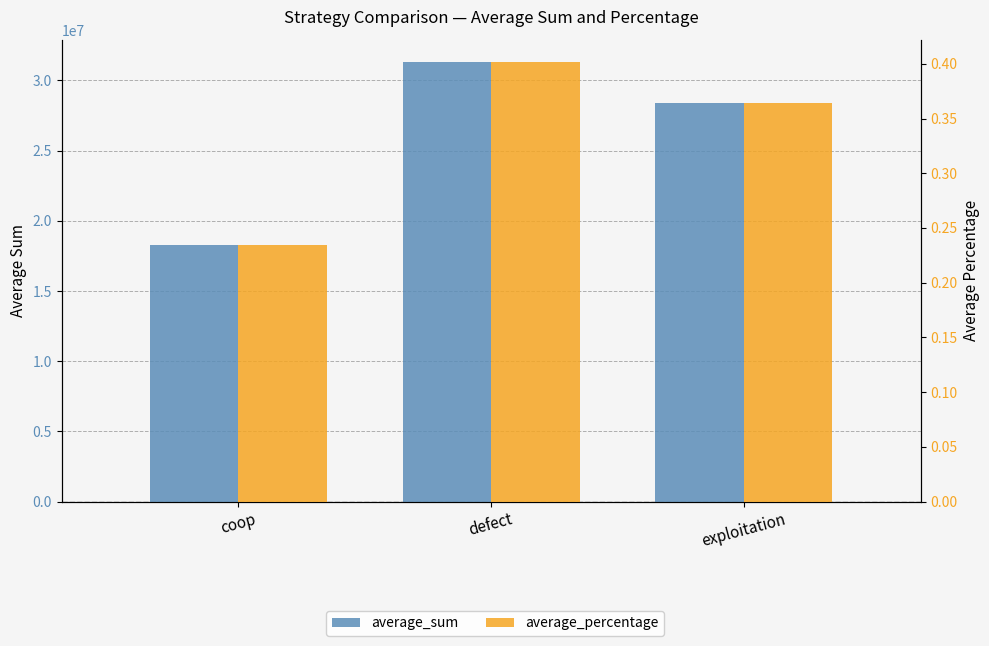

Reading left to right, list all the values displayed in this chart.

average_sum: 18292301.0	31338118.0	28369581.0
average_percentage: 0.2	0.4	0.4